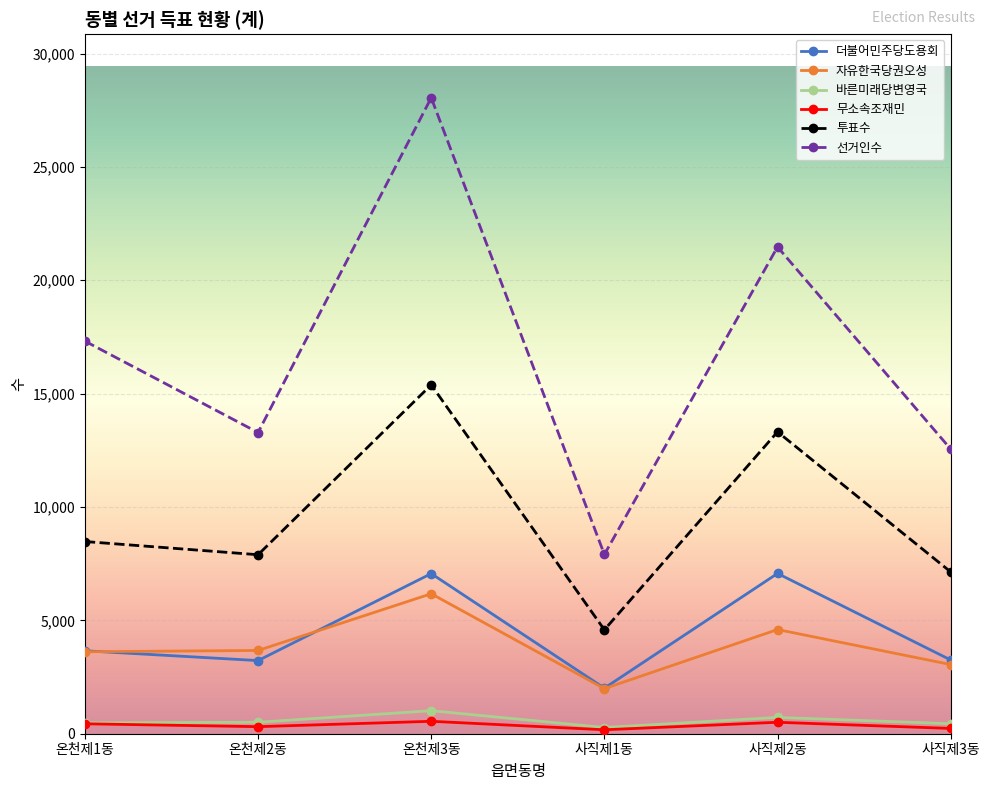

Which series has the largest total across all categories?

선거인수